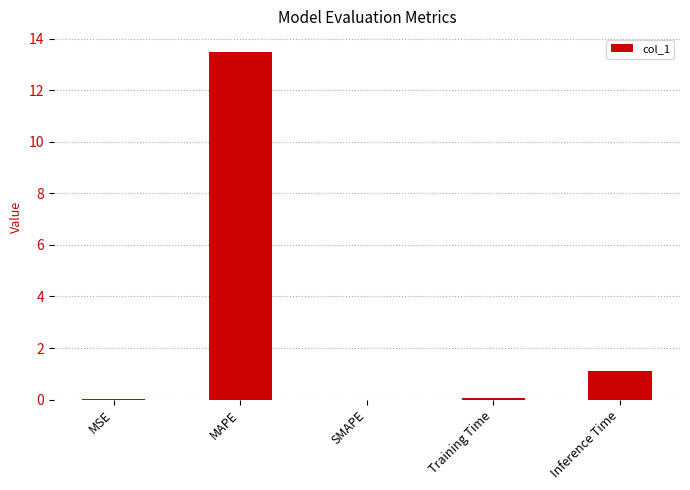

What is the sum of all values?

14.7